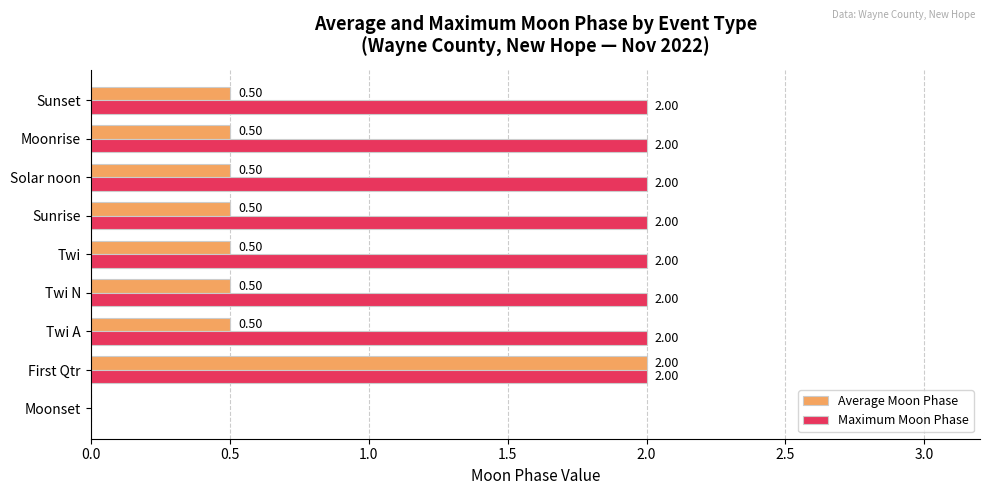

Between Moonset and Moonrise, which series saw the biggest shift?

Maximum Moon Phase